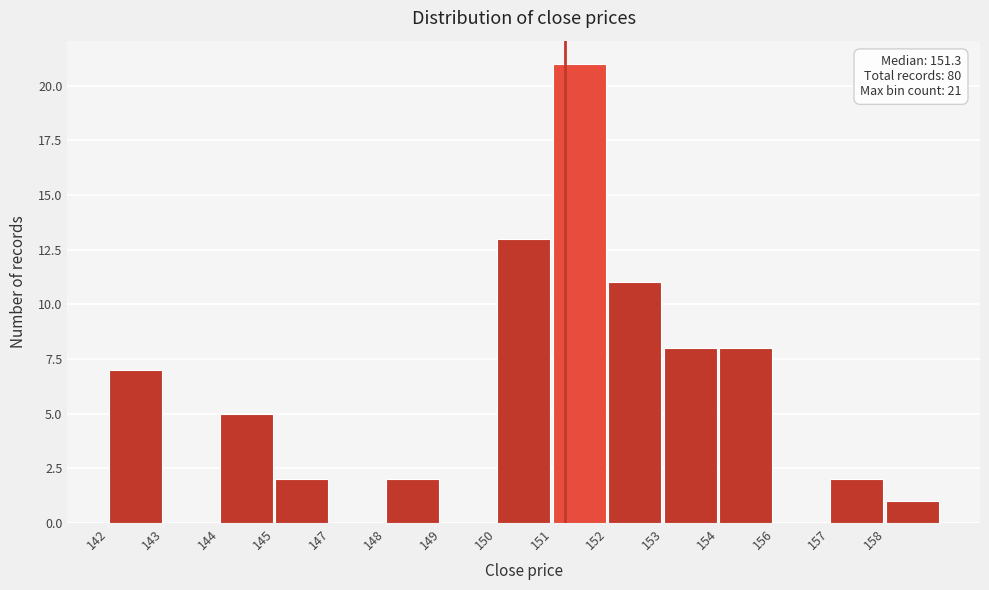

Reading left to right, list all the values displayed in this chart.

142=7	143=0	144=5	145=2	147=0	148=2	149=0	150=13	151=21	152=11	153=8	154=8	156=0	157=2	158=1